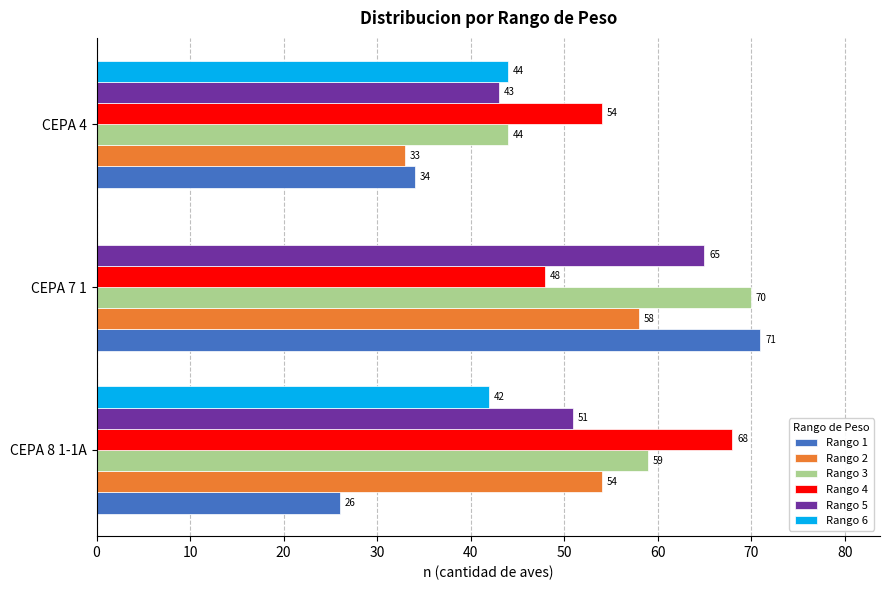

What are all the series names shown in the legend?

Rango 1, Rango 2, Rango 3, Rango 4, Rango 5, Rango 6